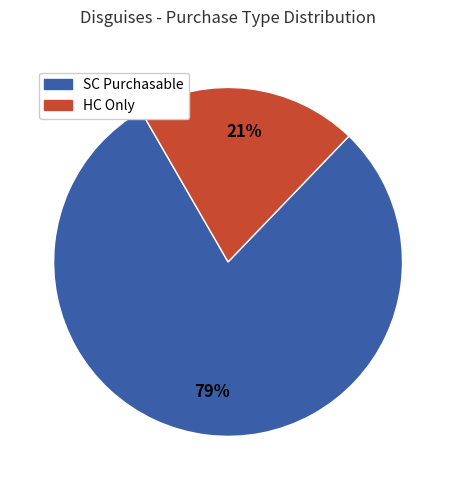

How many segments does this pie chart have?

2